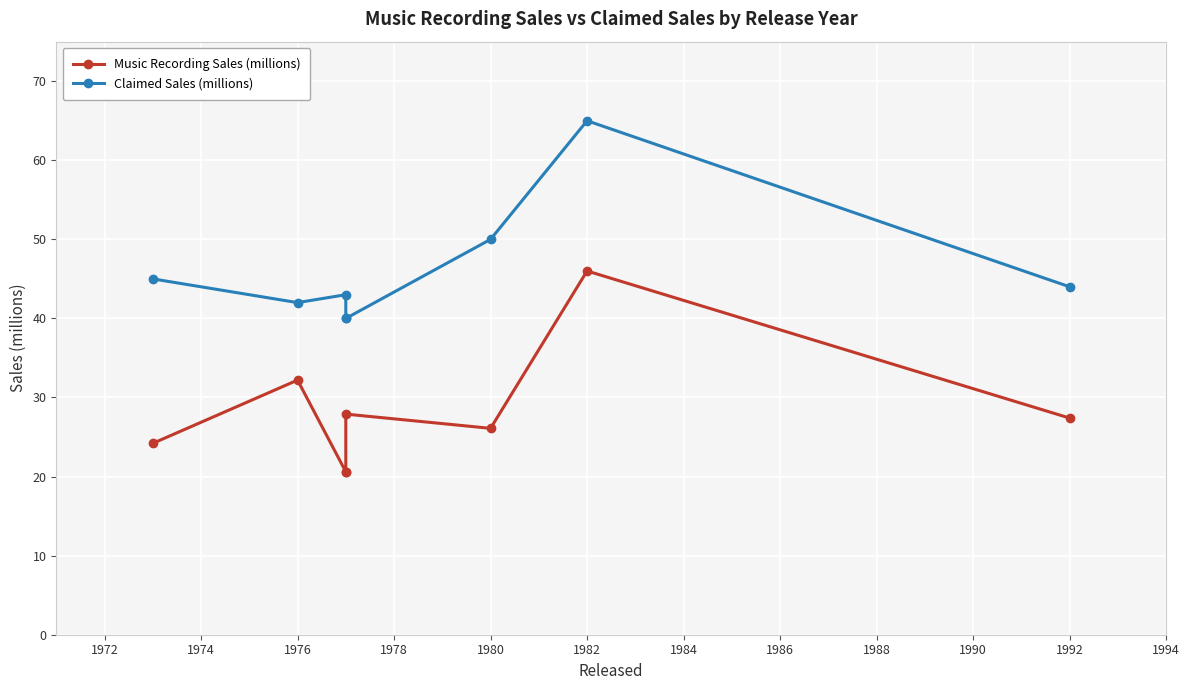

True or false: Claimed Sales (millions) and Music Recording Sales (millions) intersect in this chart.

False